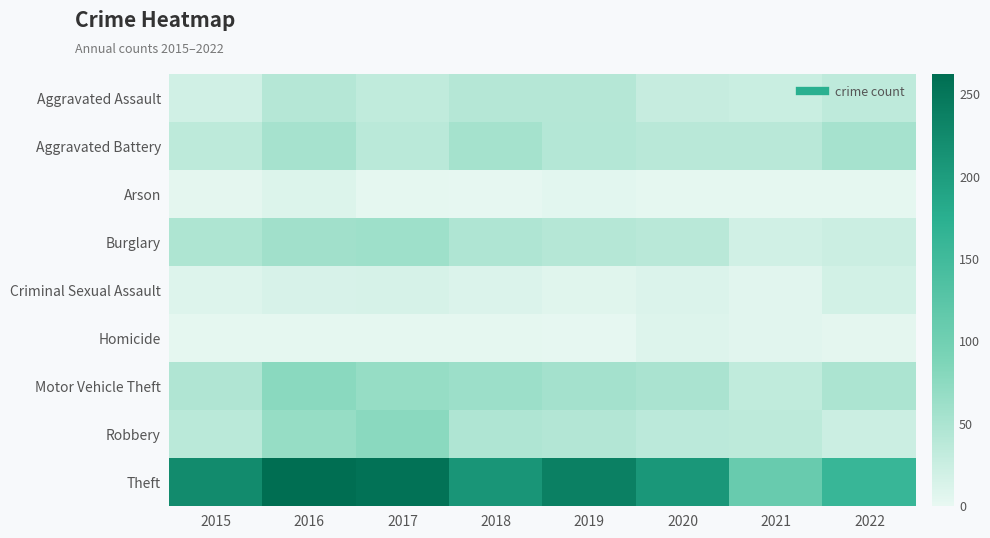

At which category does the chart reach its minimum across all series?

2018